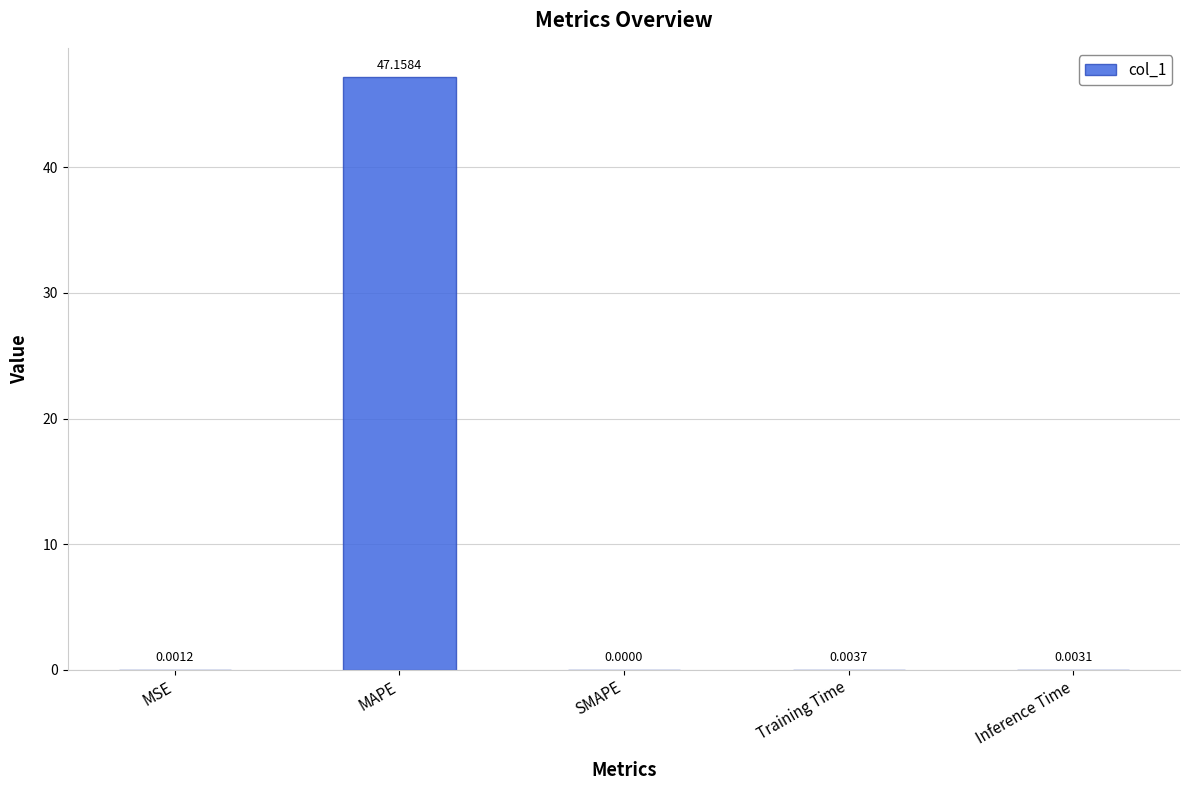

Where is the data nearest to the value 23?

Training Time